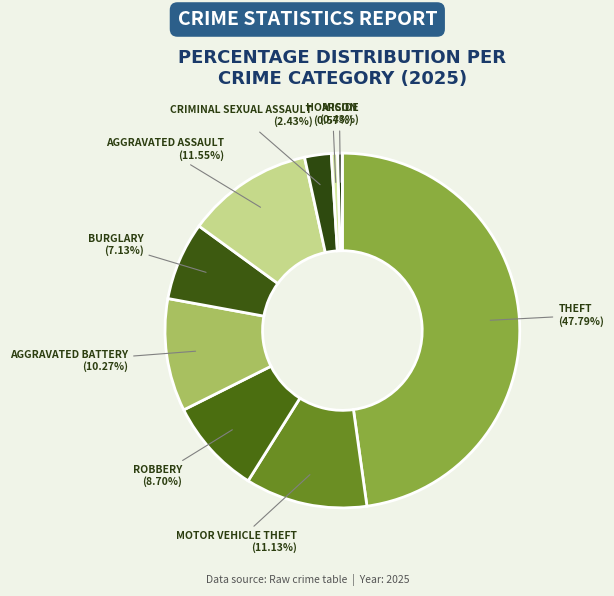

How many segments does this pie chart have?

9